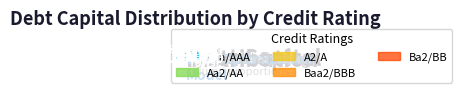

To the nearest percent, what percentage of the pie is A2/A?

6%